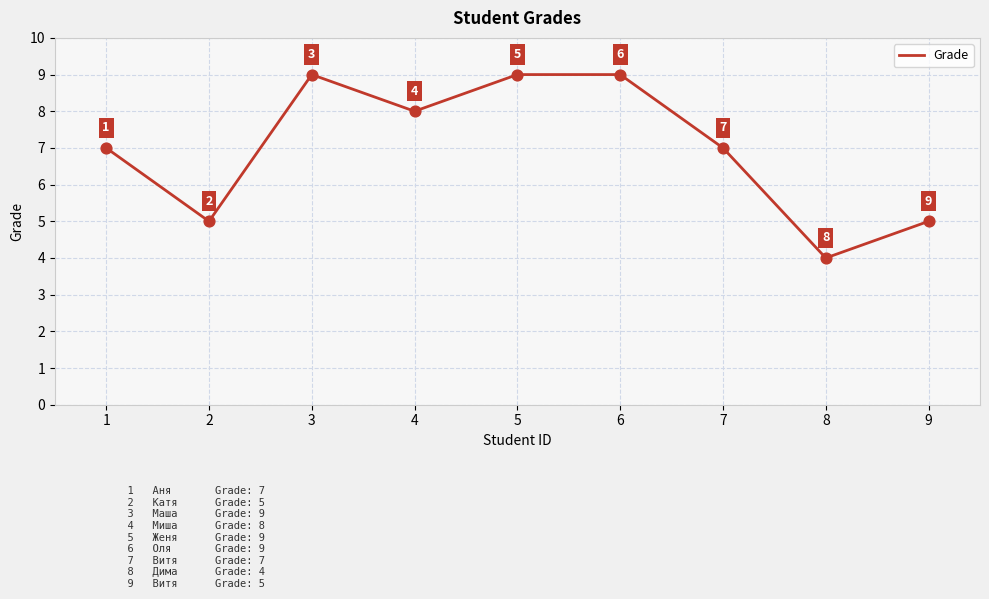

What is the change in value from 1 to 8?

-3